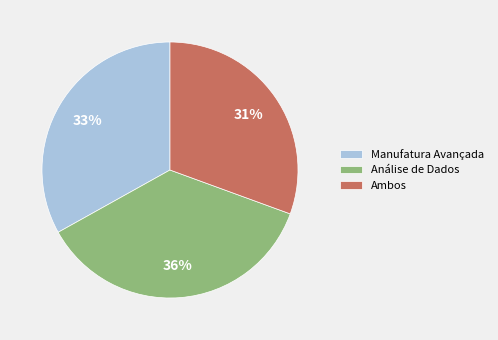

How many segments does this pie chart have?

3